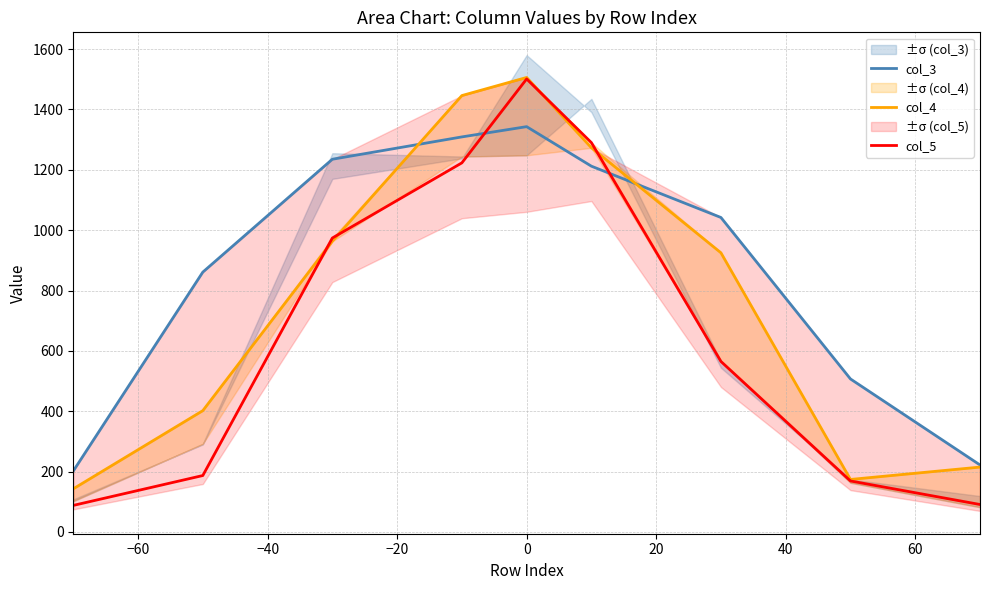

What is the minimum value shown in the chart?

88